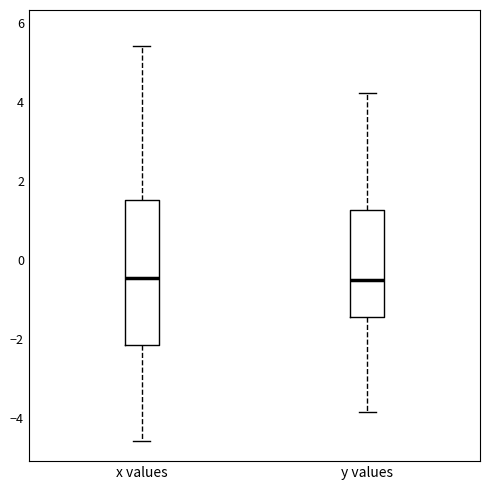

Where does the lower whisker of the box for y values end on the y-axis? The values are not printed on the chart, so give them approximately, as read against the axis.

-3.8